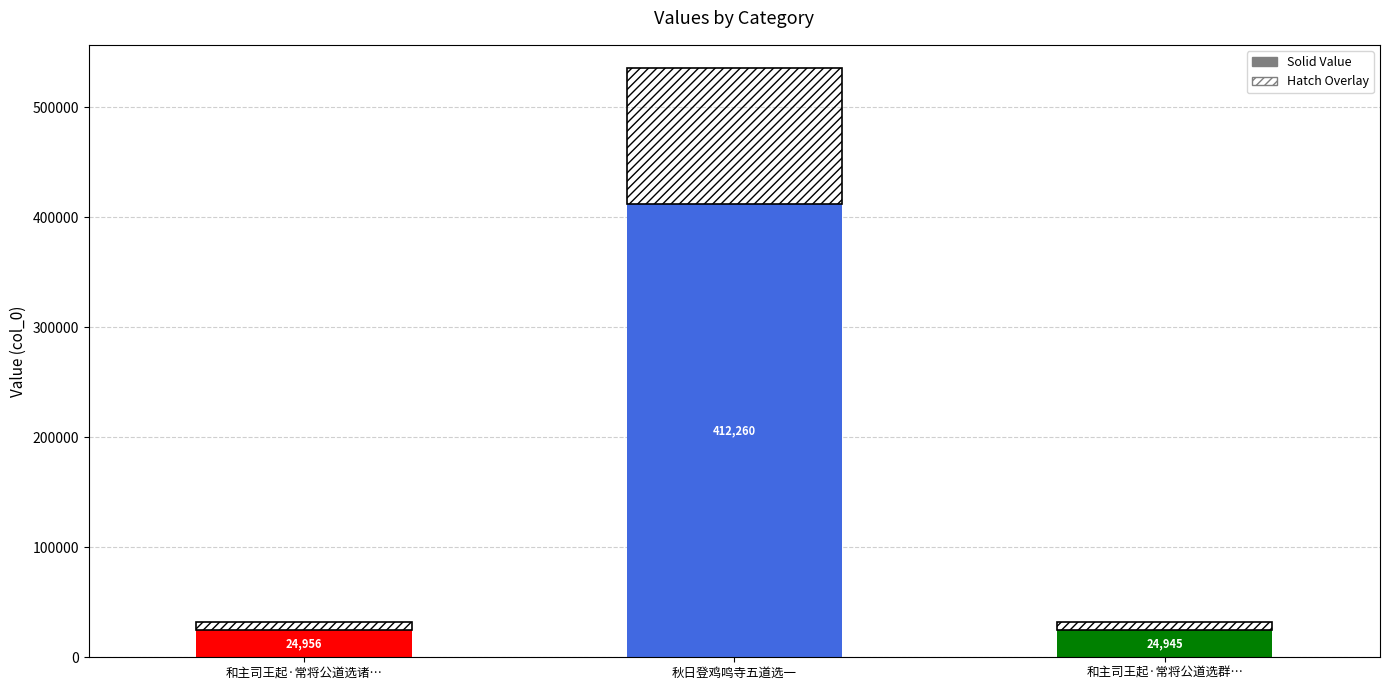

Count the number of categories in the chart.

3